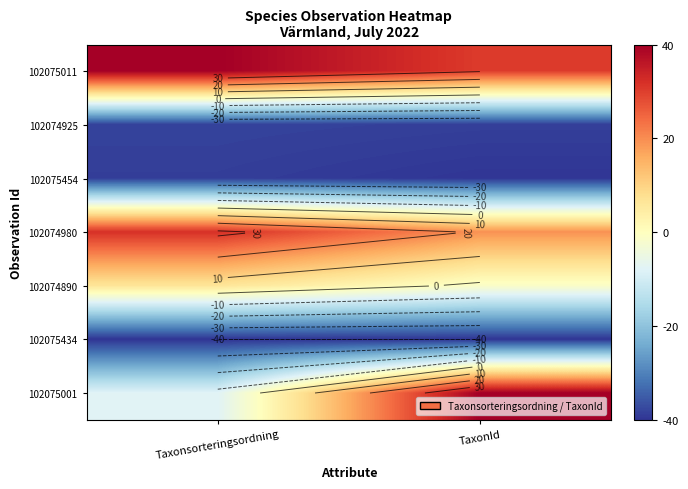

True or false: 102075011 has a value of 14.5 at Taxonsorteringsordning.

False